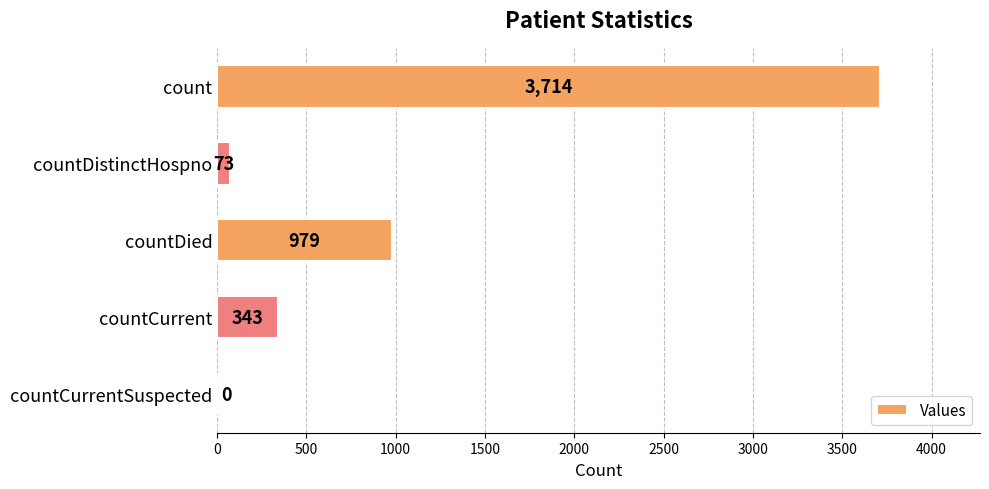

Are the bars horizontal?

Yes